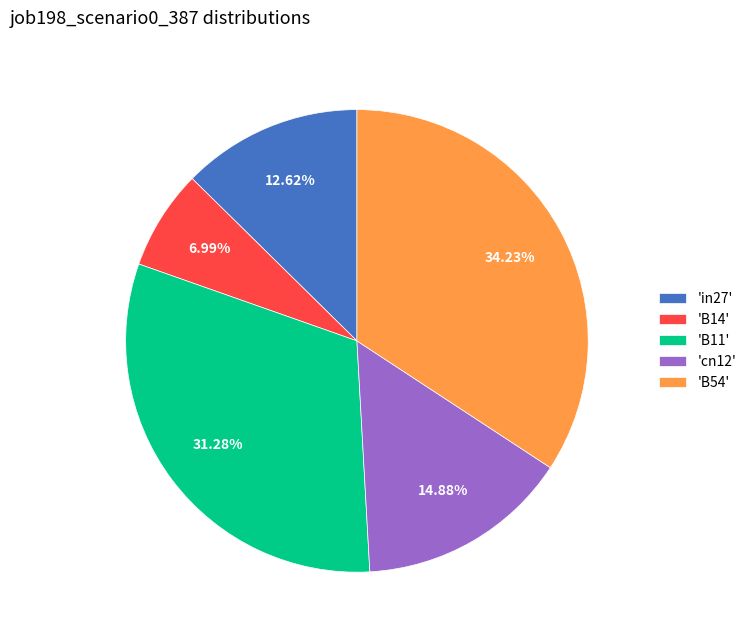

Which has a higher value, 'B11' or 'in27'?

'B11'